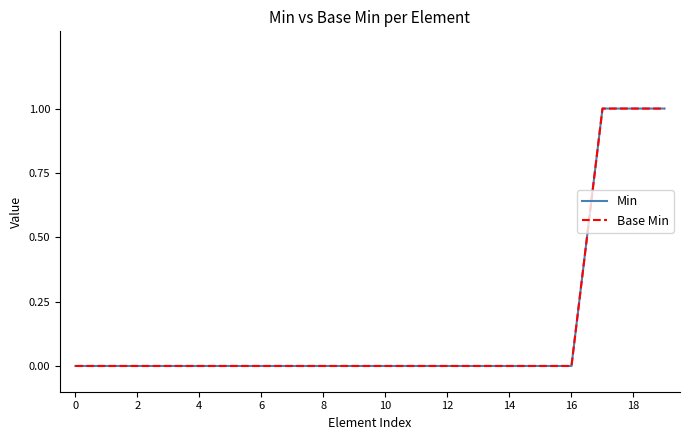

At how many categories does at least one series exceed 0?

3